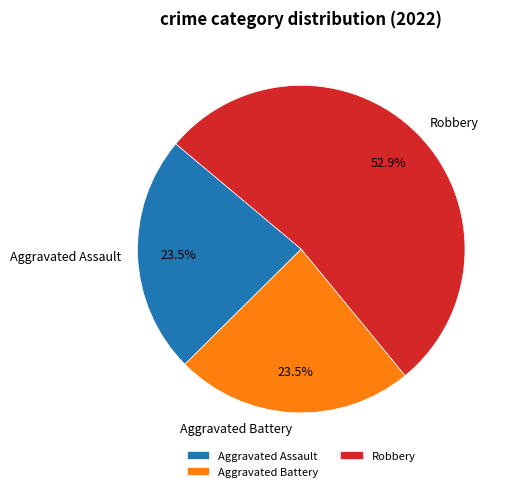

Approximately how many times larger is the value at Aggravated Assault compared to Robbery?

0.4